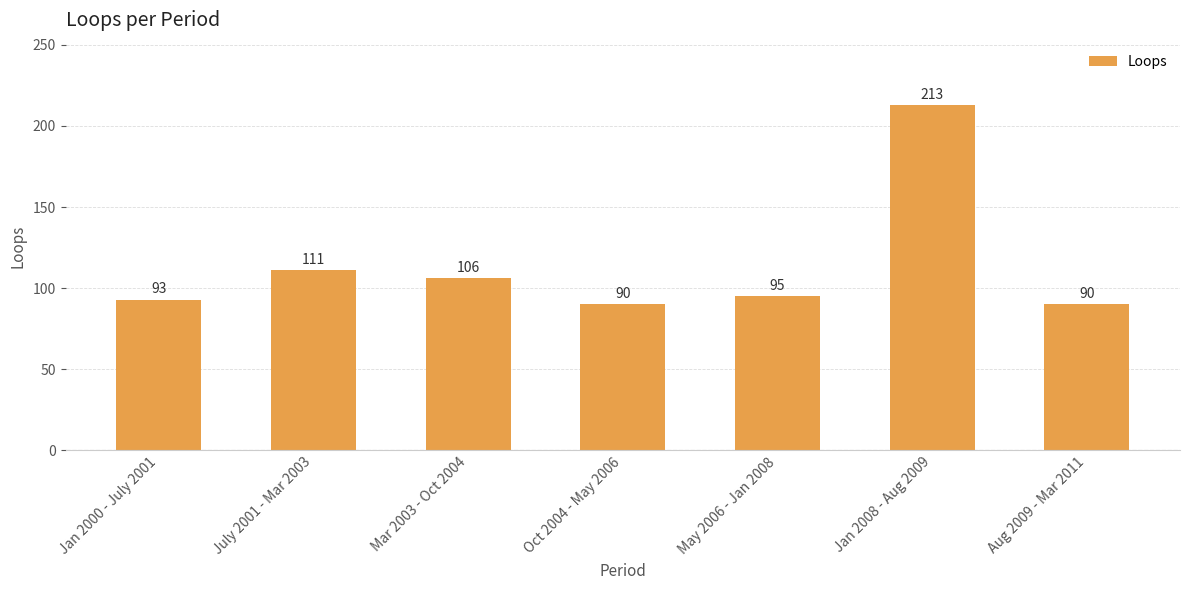

Reading left to right, what are all the values shown in this chart?

93	111	106	90	95	213	90